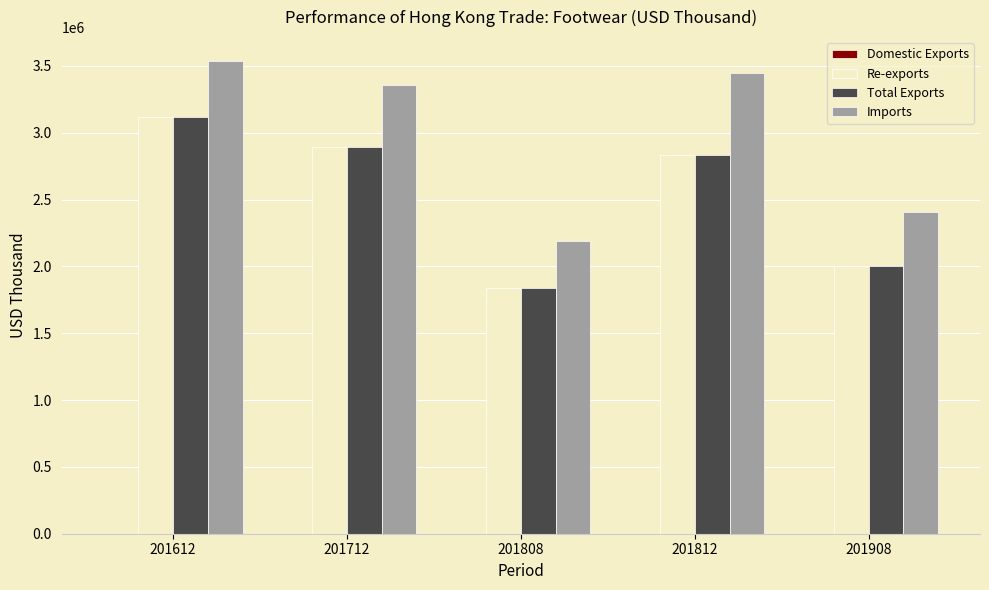

What is the maximum value shown in the chart?

3538726.6